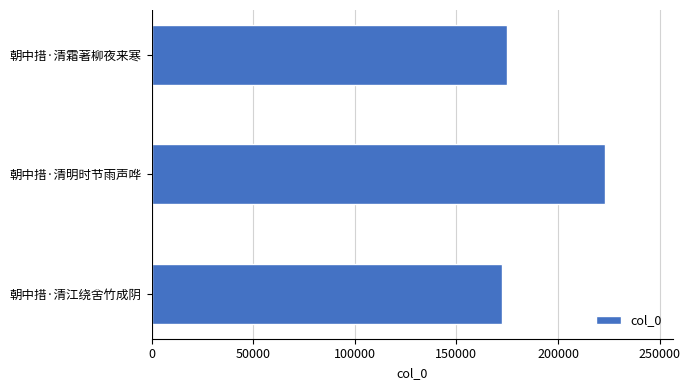

What is the minimum value shown in the chart?

172409